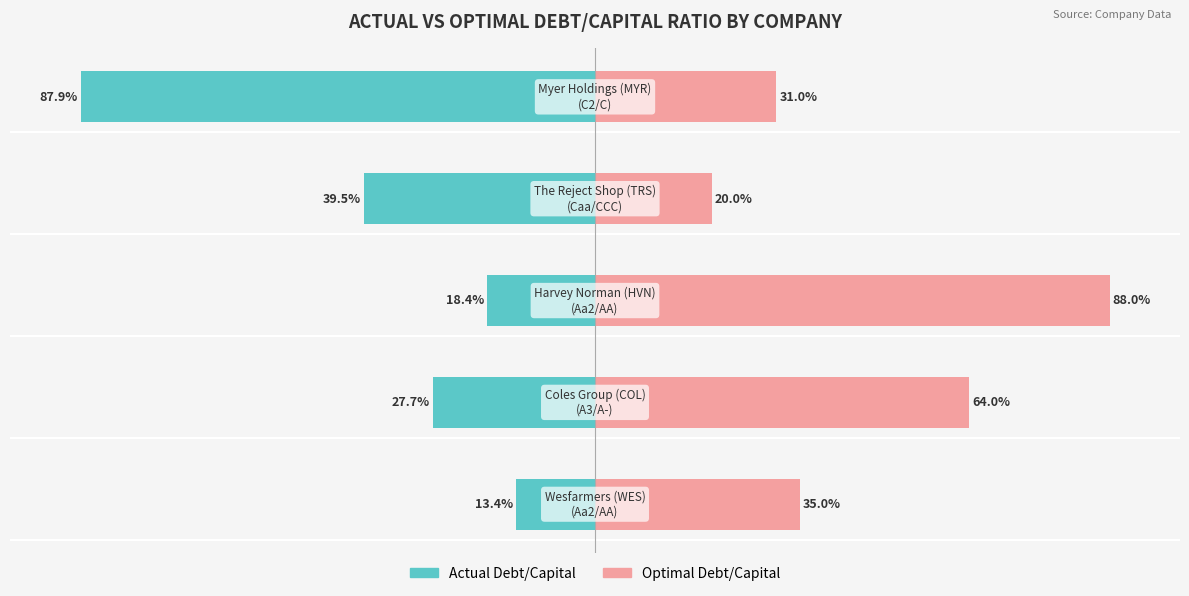

What are all the series names shown in the legend?

Actual Debt/Capital, Optimal Debt/Capital